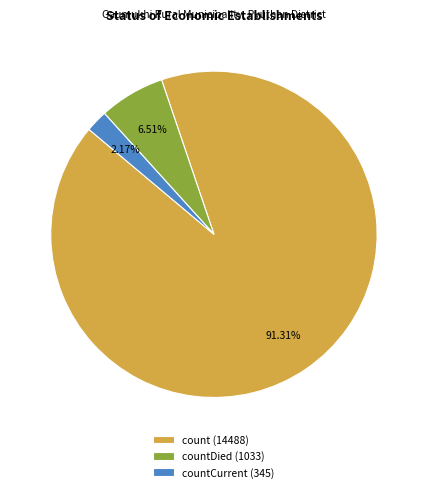

Which has a higher value, count (14488) or countCurrent (345)?

count (14488)